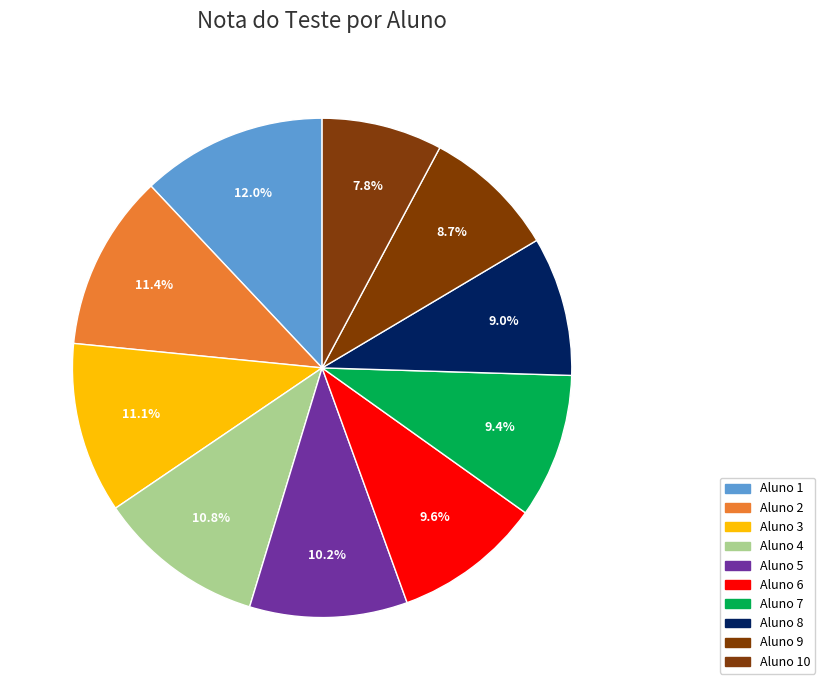

How many segments does this pie chart have?

10